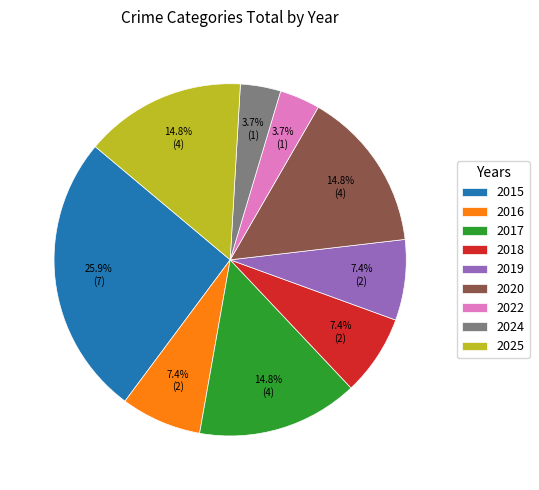

Which has a higher value, 2017 or 2018?

2017